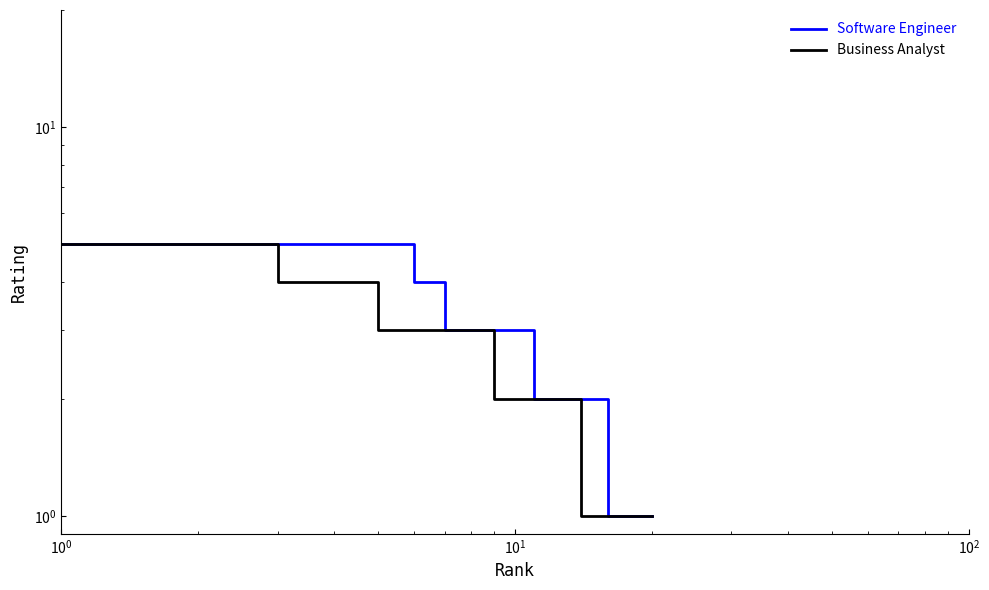

How many values in the Software Engineer series are below 3?

10